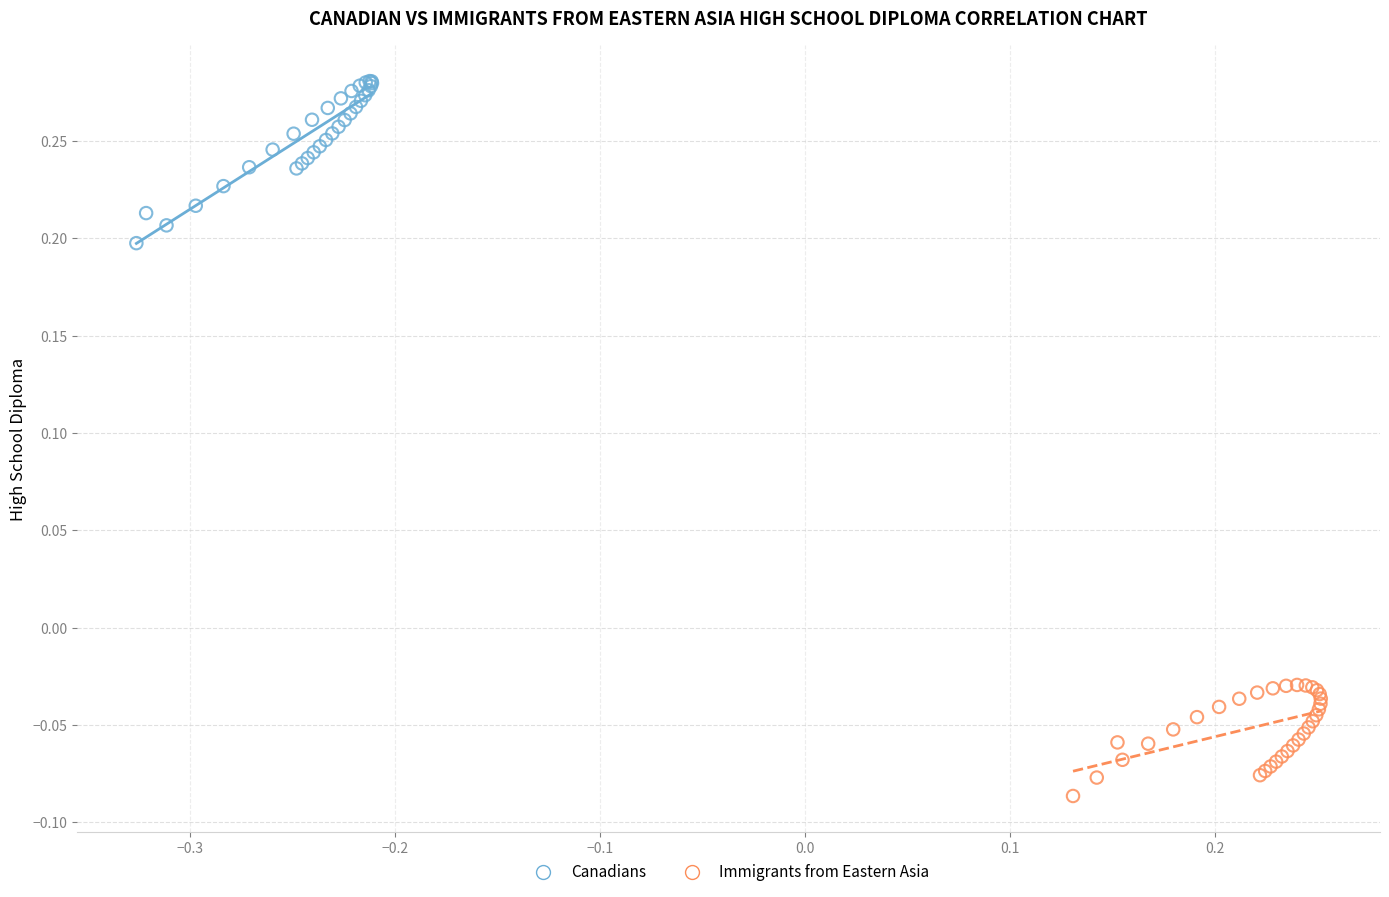

Which series contains the highest Y value?

Canadians